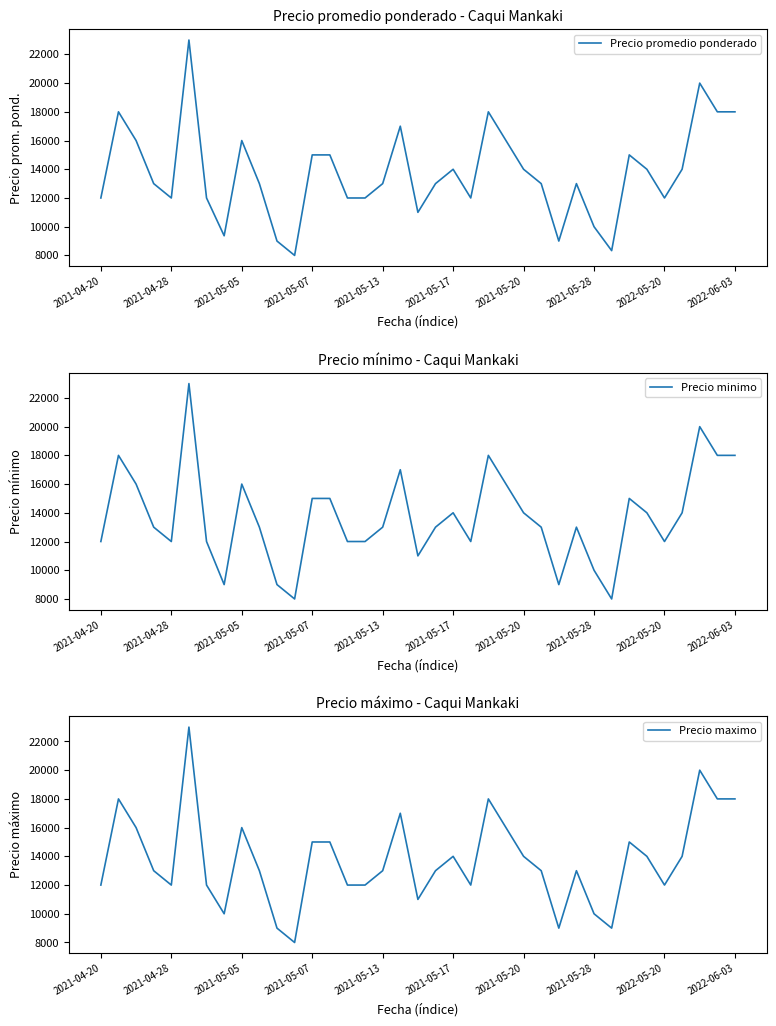

What is the maximum value for Precio promedio ponderado?

23000